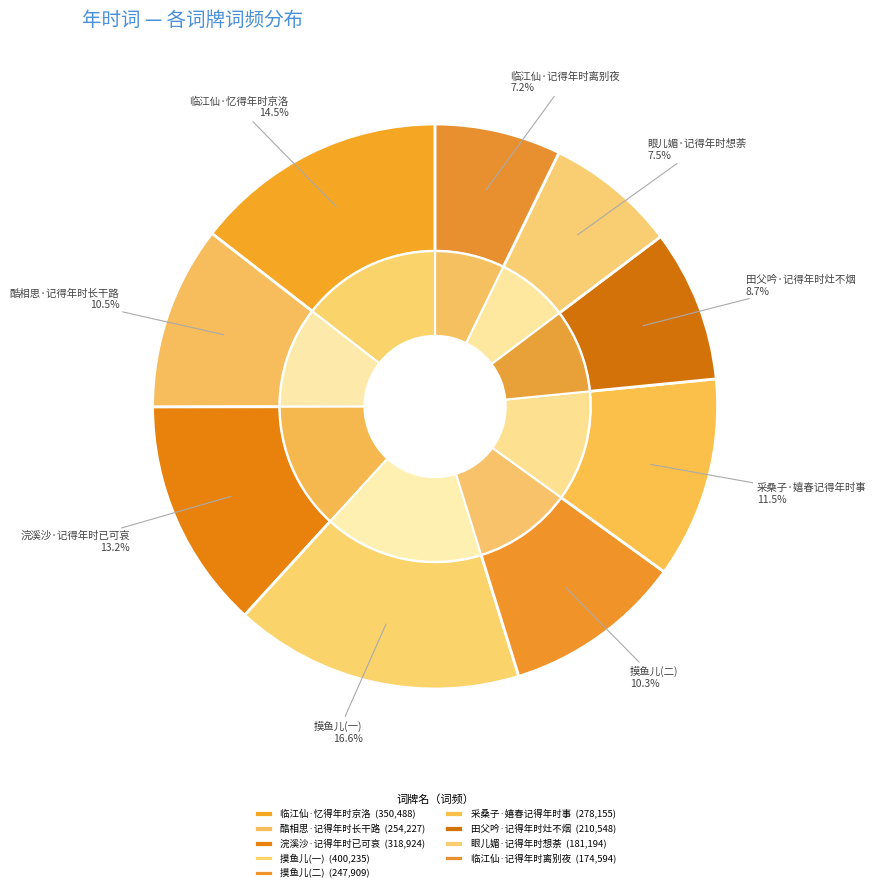

Does 田父吟·记得年时灶不烟 represent more than half of the total?

No